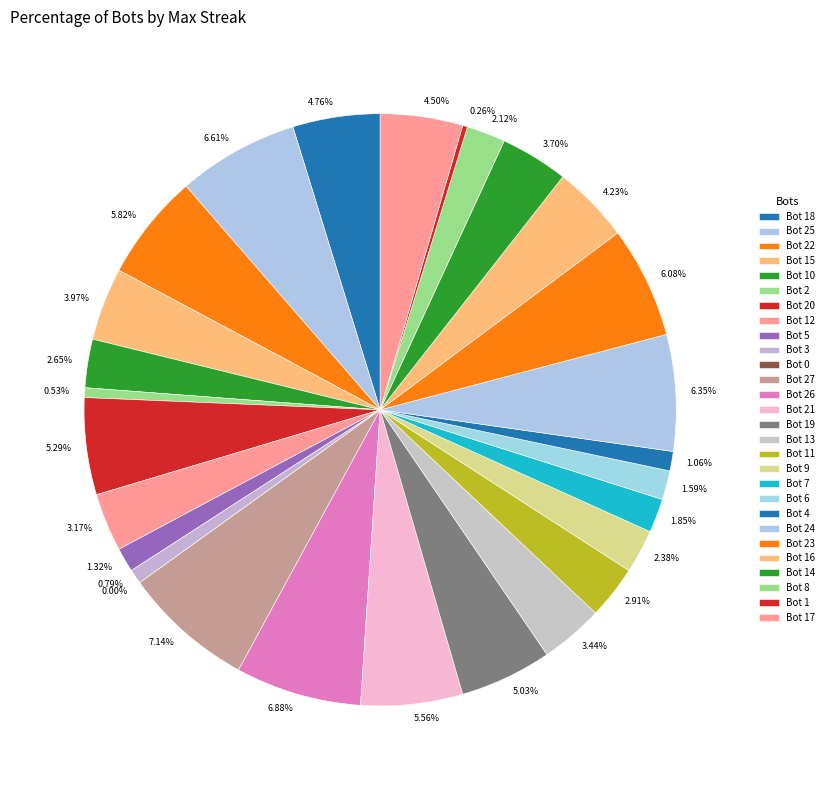

Count the number of slices in the pie.

28